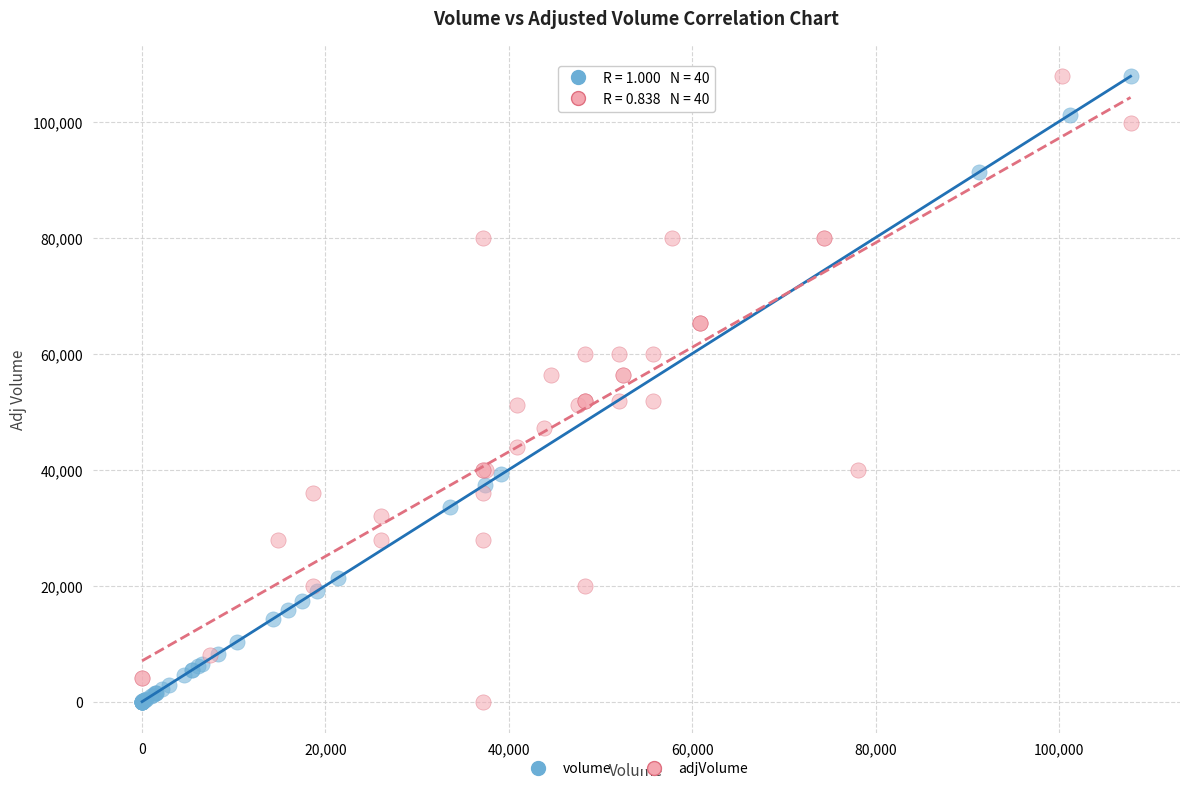

What are all the series names shown in the legend?

volume, adjVolume